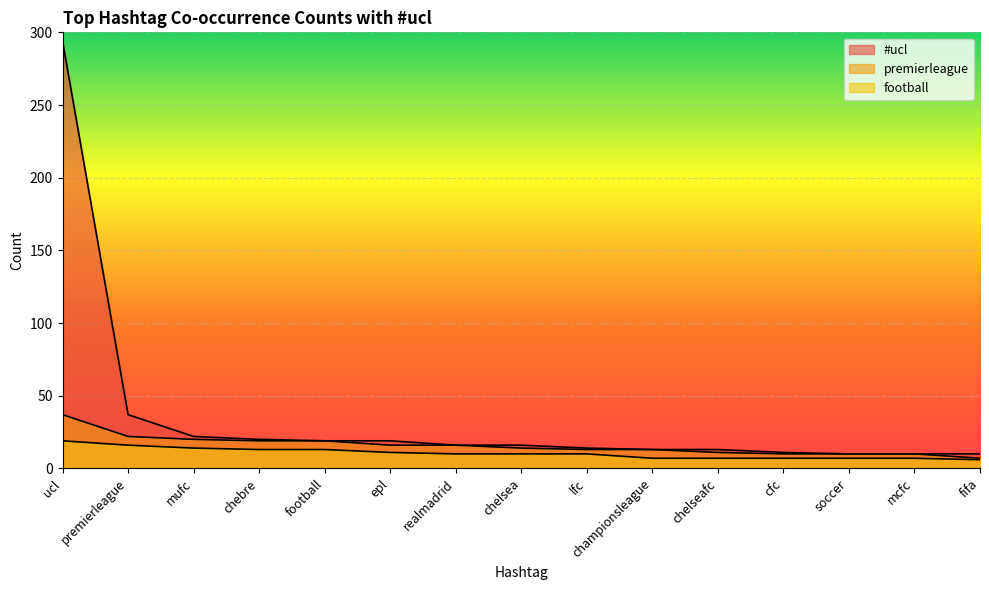

What is the smallest value displayed?

6